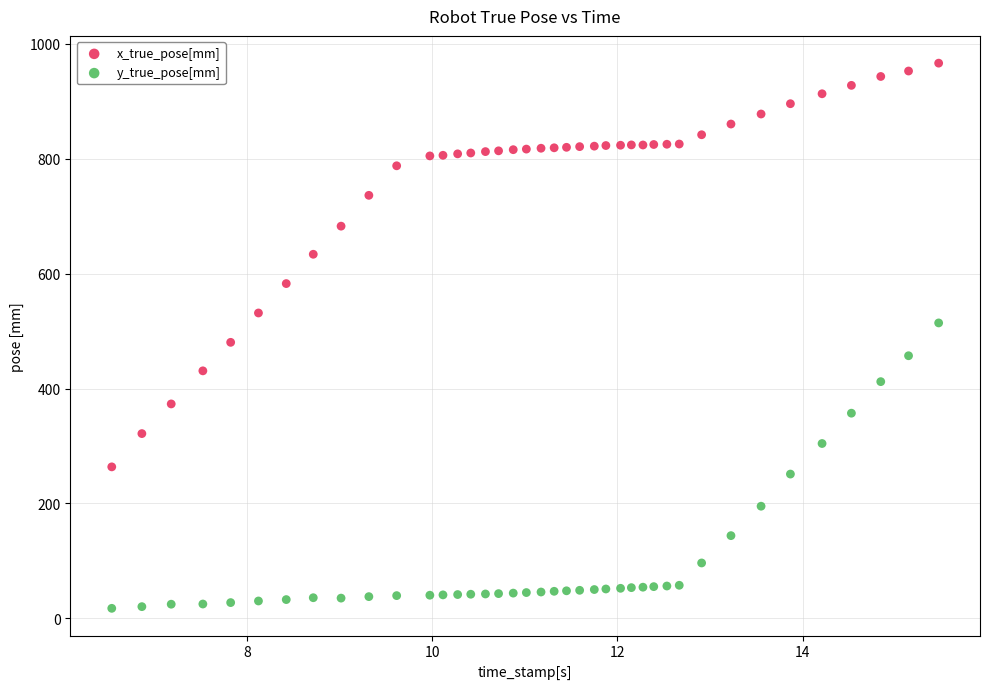

Which series contains the highest Y value?

x_true_pose[mm]